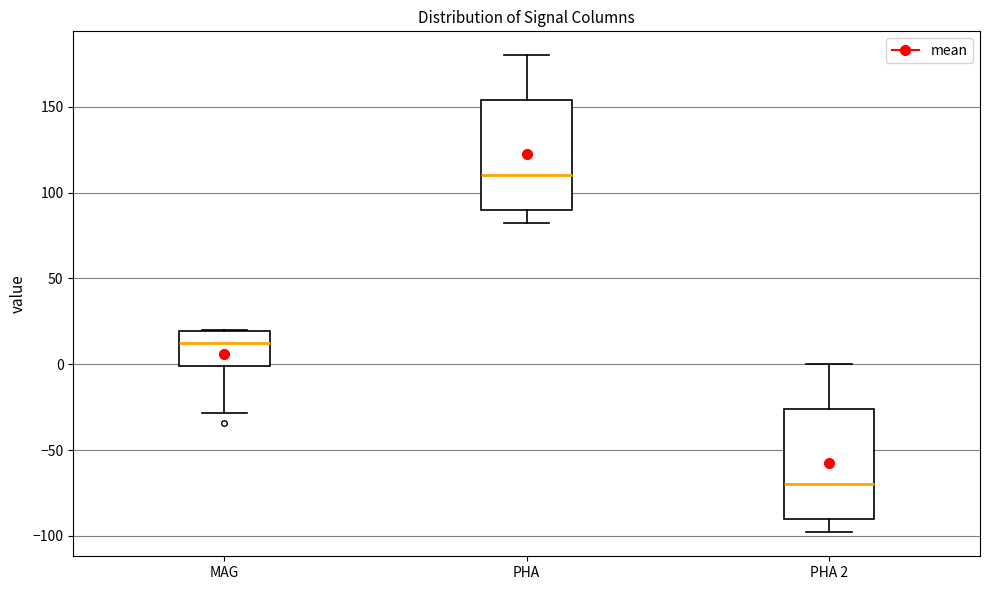

Which box has the lowest median line?

PHA 2